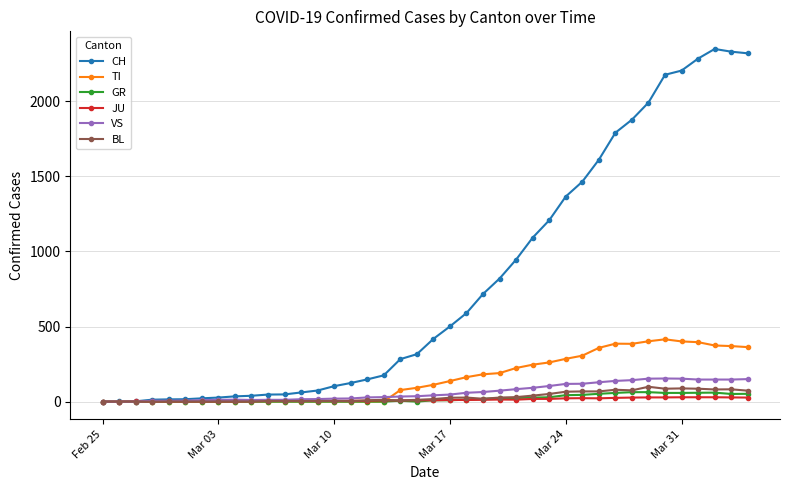

Which series has the widest spread of values?

CH